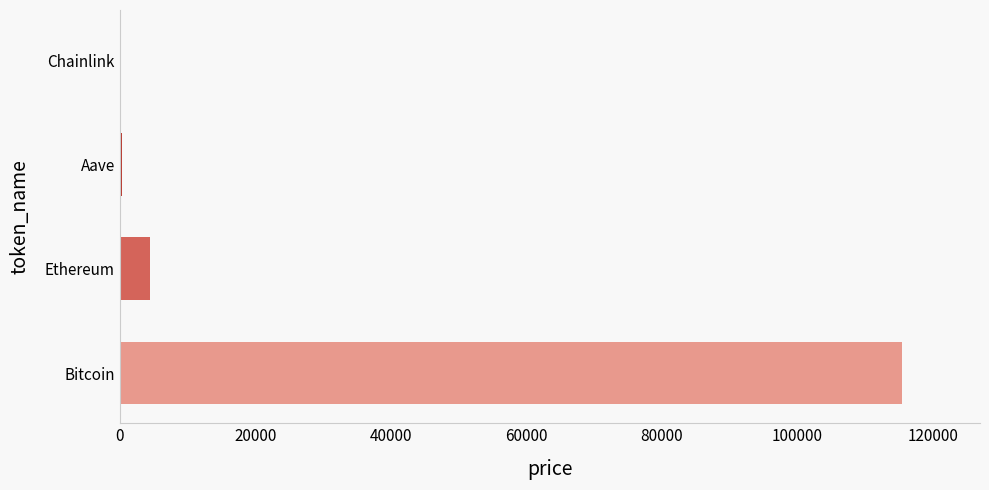

True or false: the data shows 4534.1 at Ethereum.

True